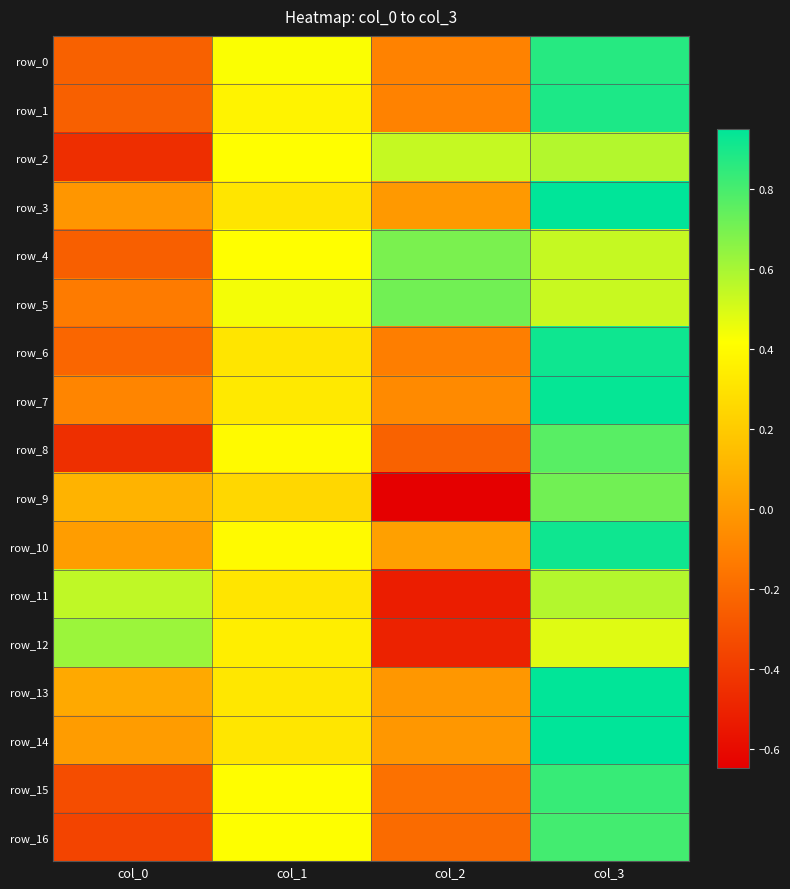

The row_4 series shows -0.1 at col_0. True or false?

False